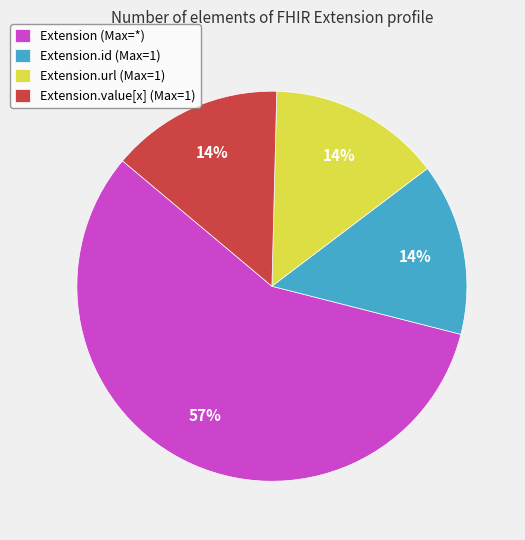

Do Extension.url (Max=1) and Extension.id (Max=1) together represent more than half of the pie?

No